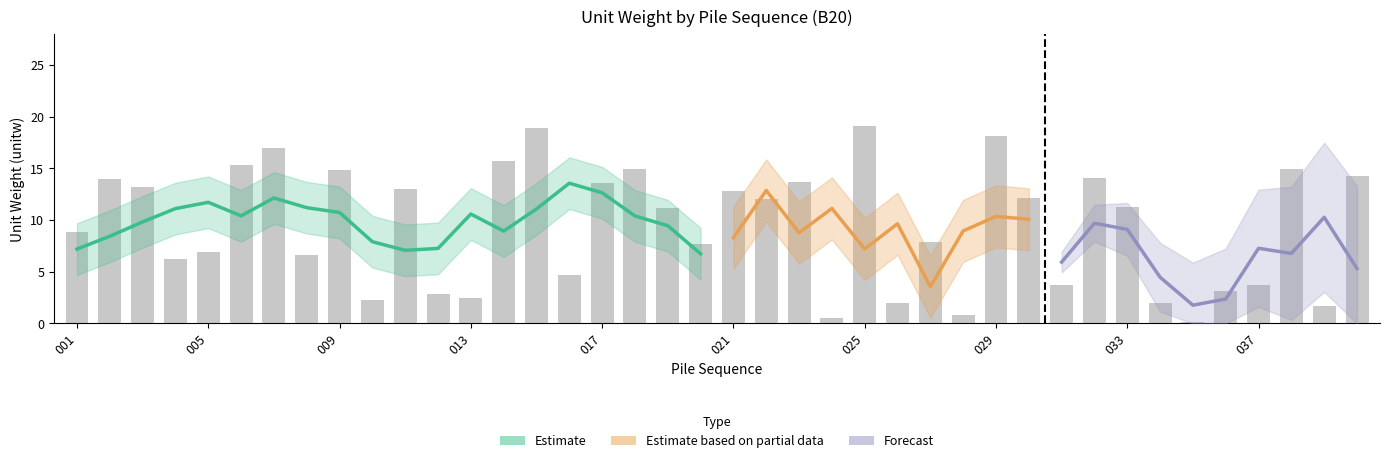

Reading right to left, extract all data points from this chart.

14.2	1.7	14.9	3.8	3.2	0.2	2.0	11.3	14.1	3.8	12.1	18.1	0.8	7.9	1.9	19.1	0.6	13.7	12.1	12.8	7.7	11.1	14.9	13.6	4.7	18.9	15.8	2.5	2.8	13.0	2.3	14.8	6.6	17.0	15.3	7.0	6.2	13.2	14.0	8.9